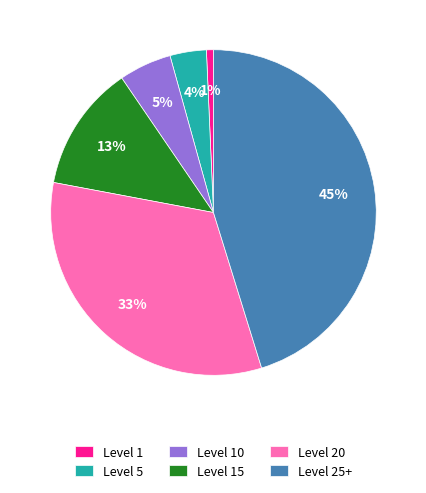

The Level 25+ slice represents 58% of the pie. True or false?

False